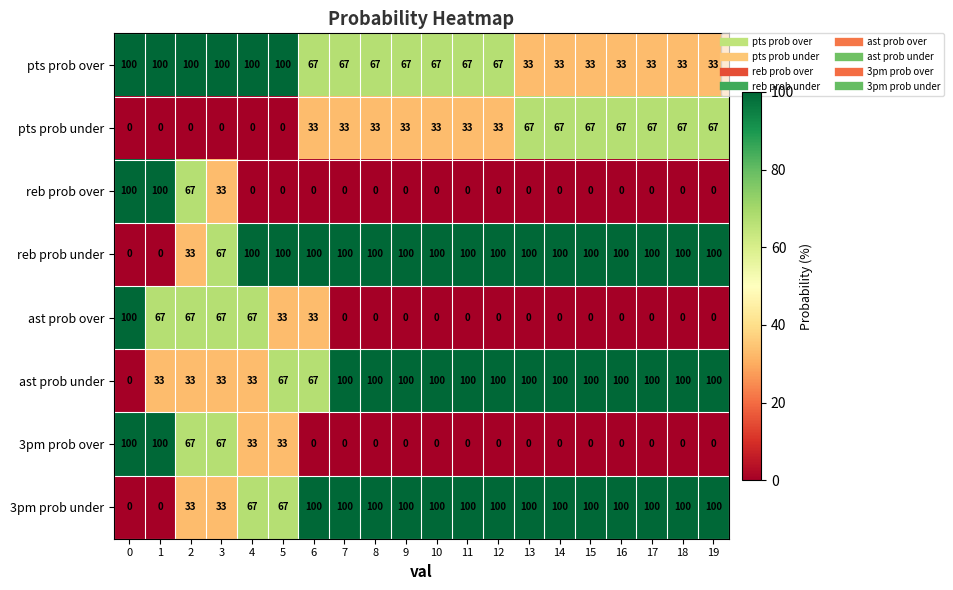

What is the total value across all series at 9?

400